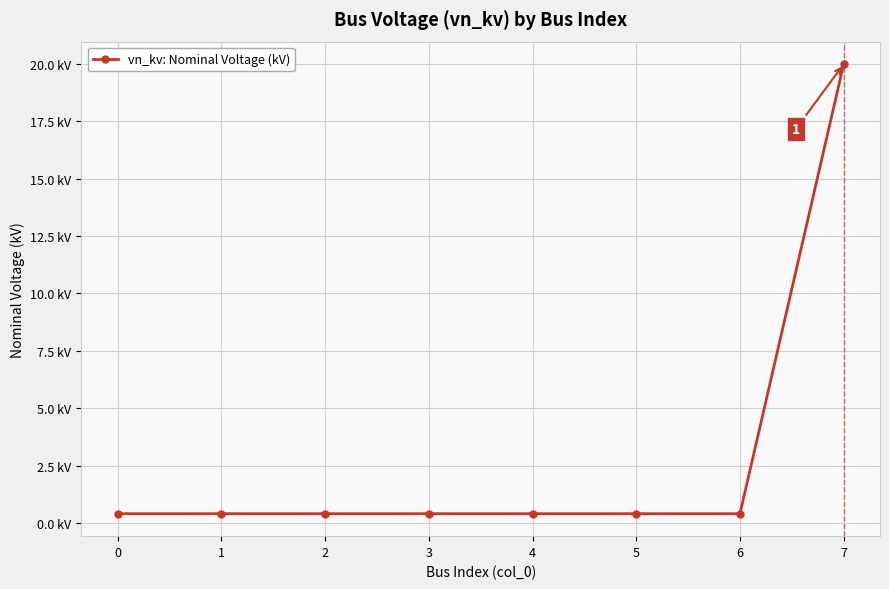

Which label corresponds to the largest value in the chart?

7